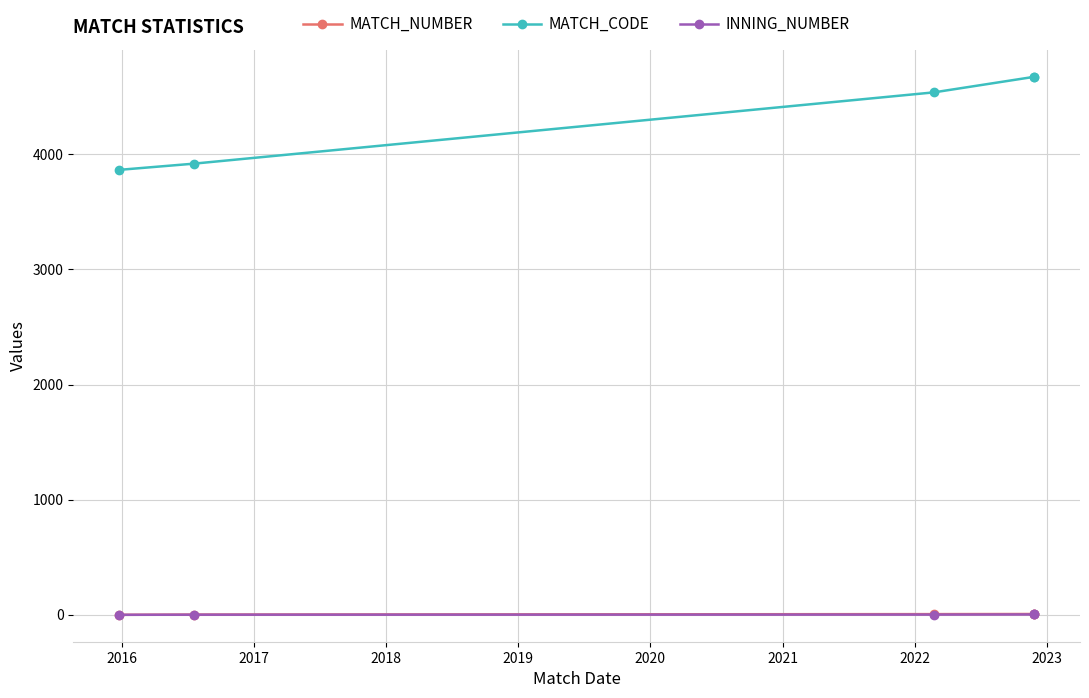

True or false: MATCH_CODE has more than 2 interior local peaks.

False